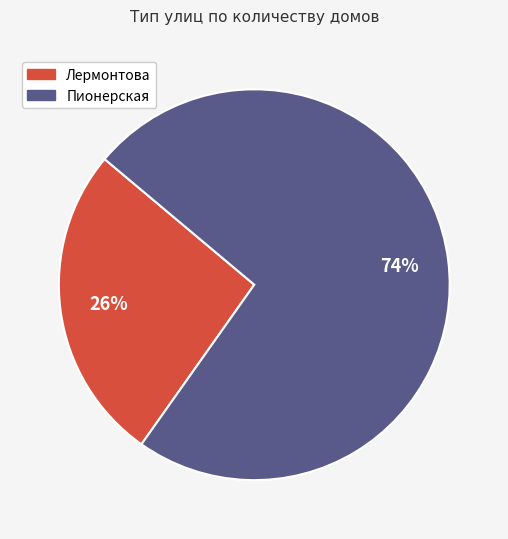

To the nearest percent, what percentage of the pie is Лермонтова?

26%